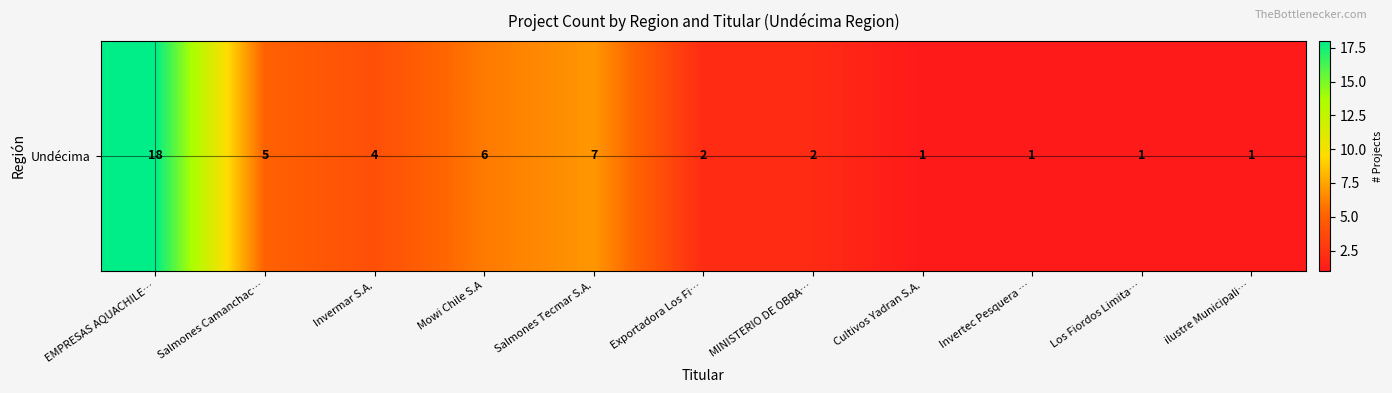

Where does the data first go above 2?

EMPRESAS AQUACHILE…